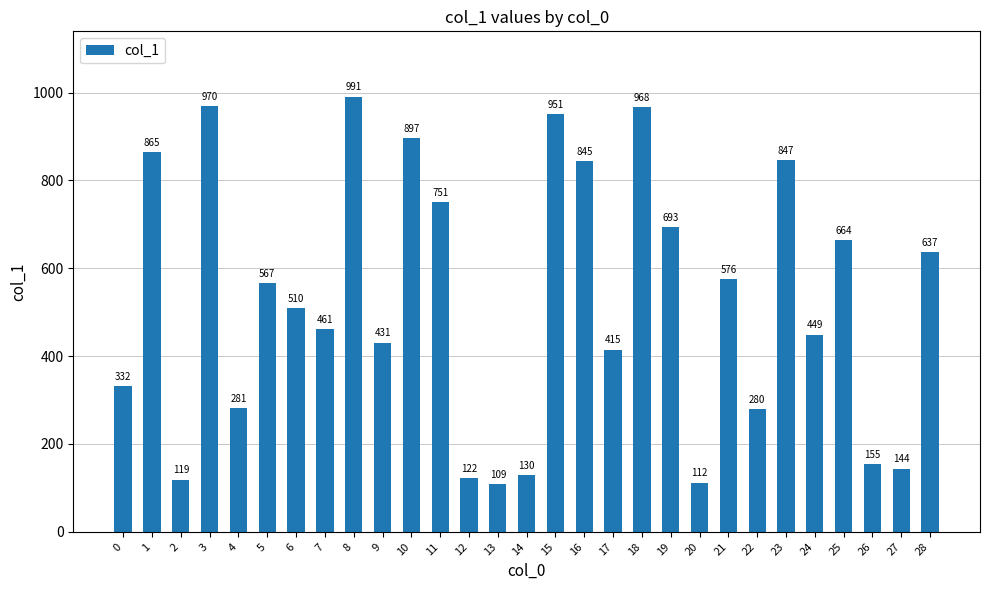

What is the difference between the values at 6 and 4?

229